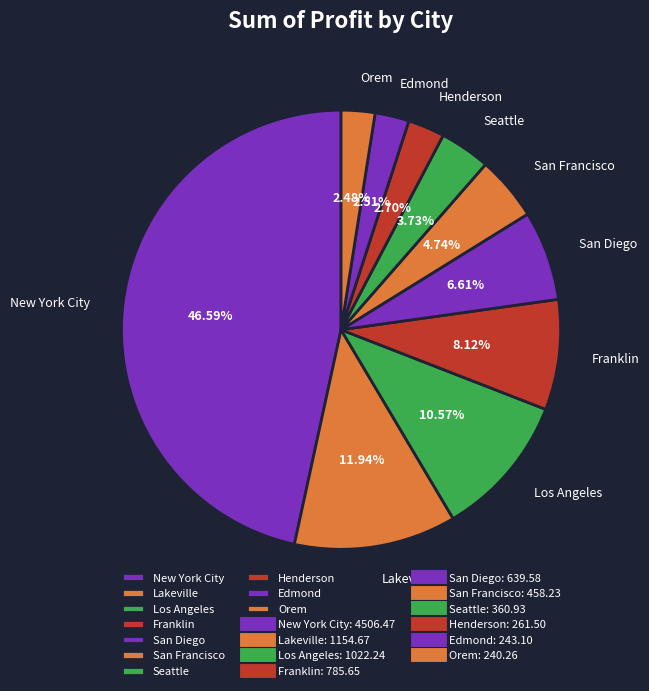

Which has a higher value, Henderson or San Diego?

San Diego